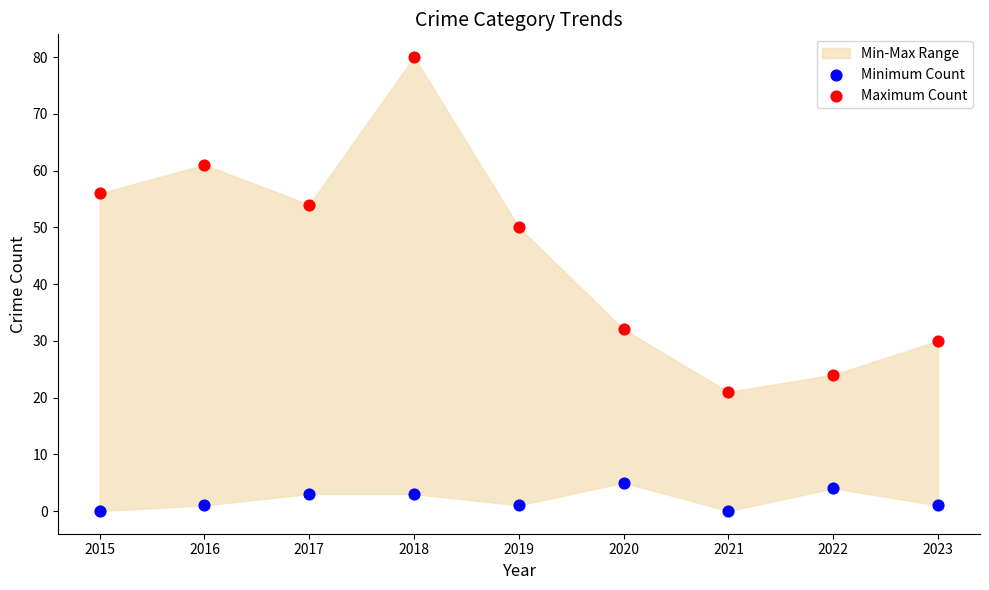

Which series contains the lowest Y value?

Minimum Count